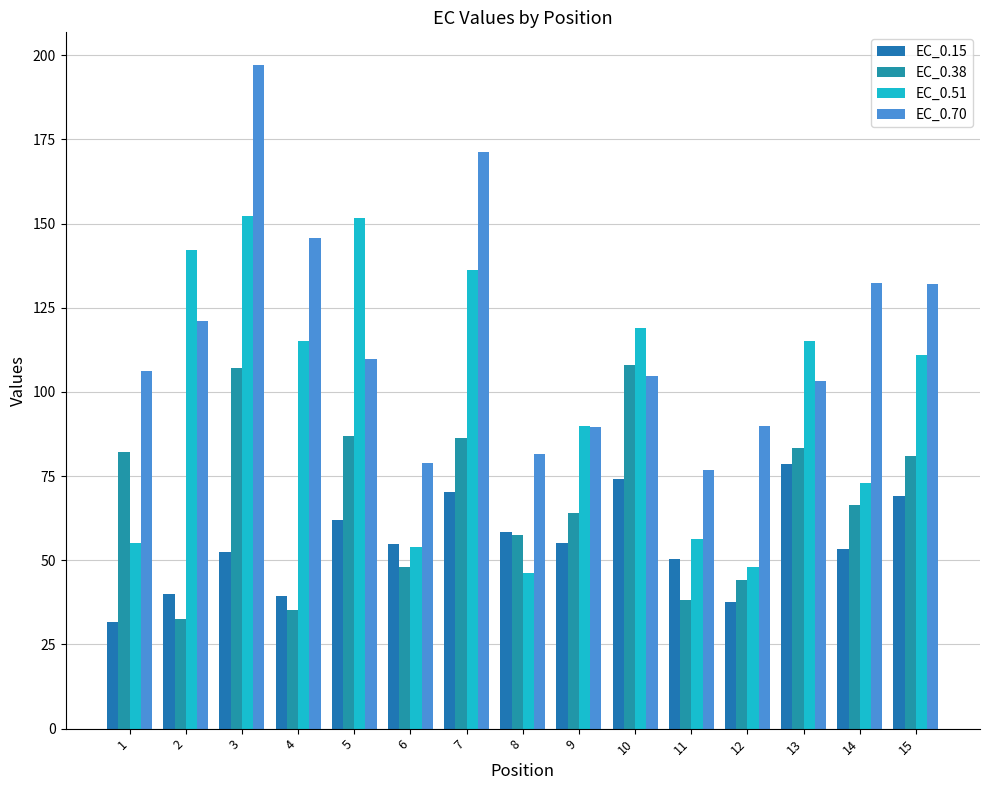

Reading left to right, extract all data points from this chart.

EC_0.15: 1=31.6	2=40.0	3=52.4	4=39.4	5=62.1	6=54.9	7=70.2	8=58.3	9=55.2	10=74.3	11=50.4	12=37.7	13=78.7	14=53.3	15=69.0
EC_0.38: 1=82.2	2=32.7	3=107.0	4=35.3	5=86.8	6=48.1	7=86.4	8=57.5	9=64.0	10=108.1	11=38.2	12=44.1	13=83.4	14=66.3	15=81.0
EC_0.51: 1=55.2	2=142.2	3=152.2	4=115.1	5=151.5	6=54.0	7=136.2	8=46.2	9=89.9	10=119.1	11=56.4	12=47.9	13=115.1	14=73.1	15=111.1
EC_0.70: 1=106.1	2=121.1	3=197.0	4=145.6	5=109.7	6=79.0	7=171.3	8=81.7	9=89.5	10=104.7	11=76.8	12=89.9	13=103.3	14=132.3	15=132.1